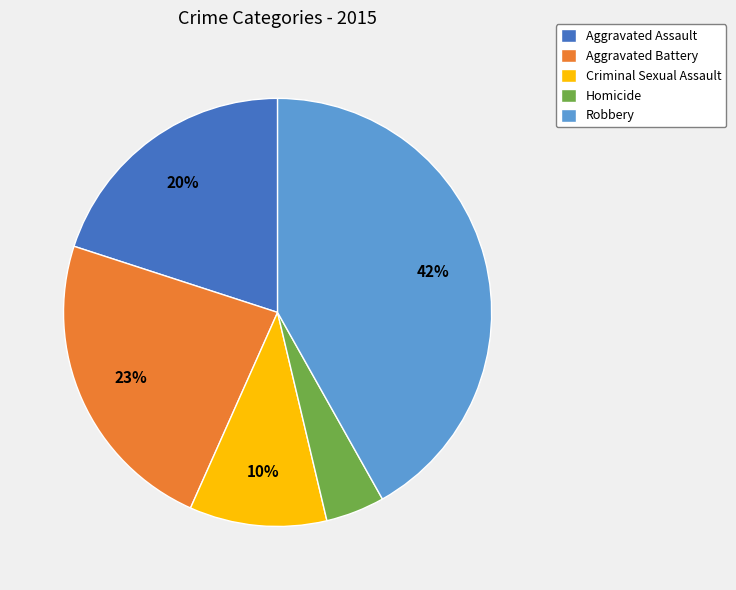

Which slice is the smallest?

Homicide